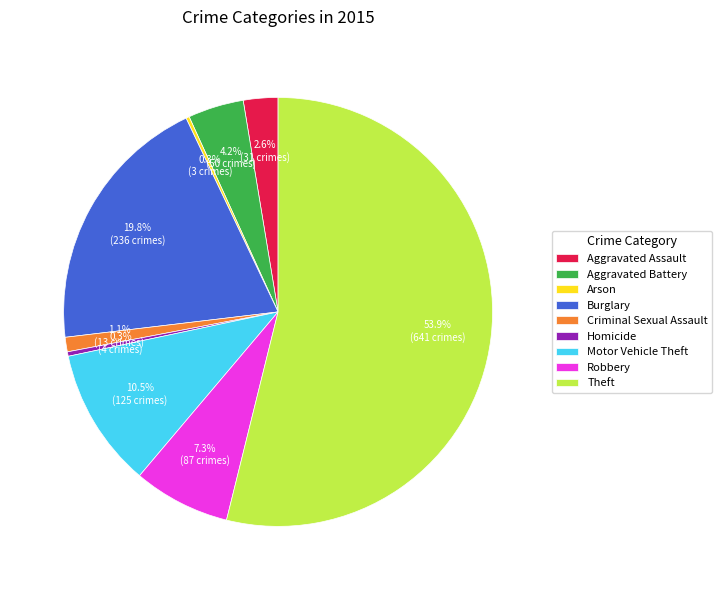

To the nearest percent, what is the difference between the largest and smallest slice percentages?

54%